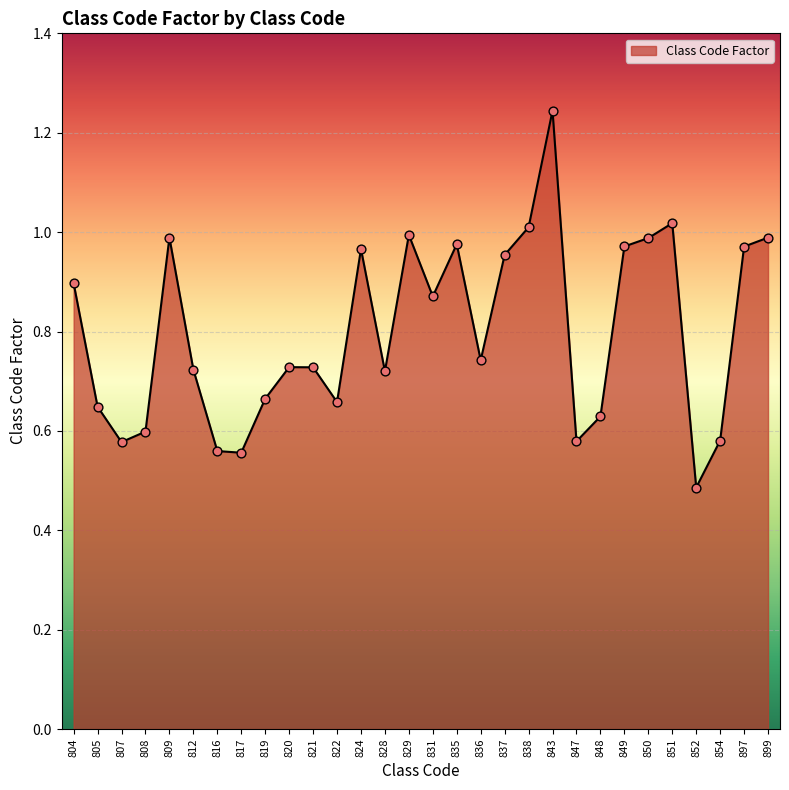

What is the change in value from 819 to 835?

+0.3